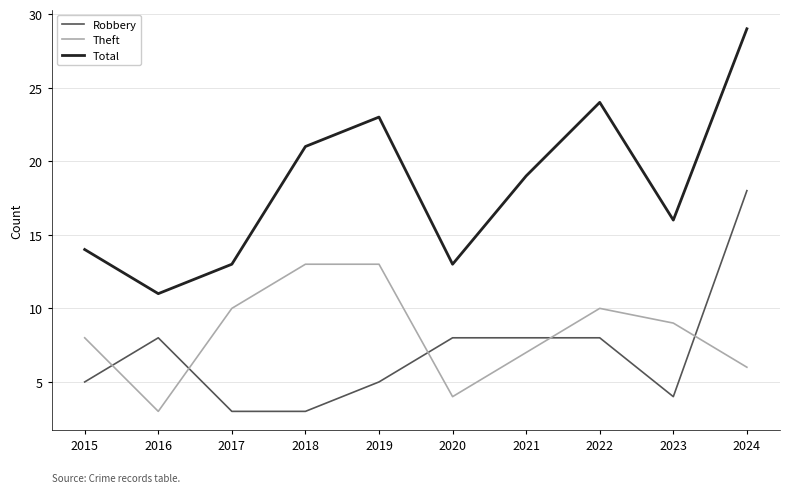

Which series changed the most between 2016 and 2022?

Total